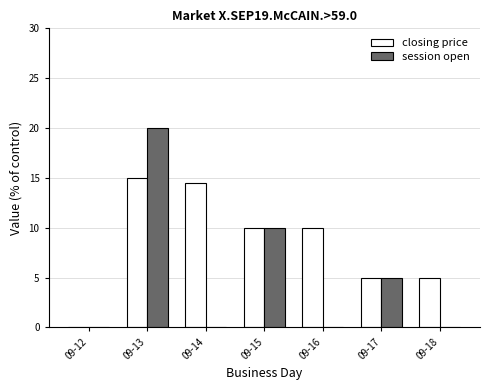

What is the sum of all closing price values?

59.5